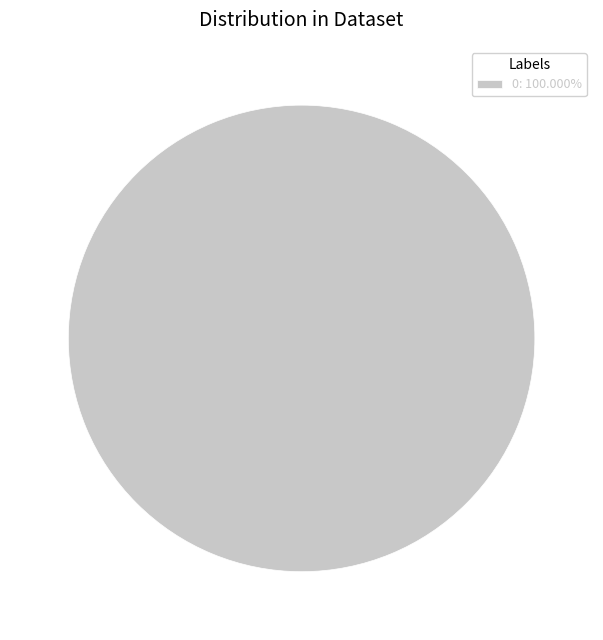

Does any single category account for the majority?

Yes